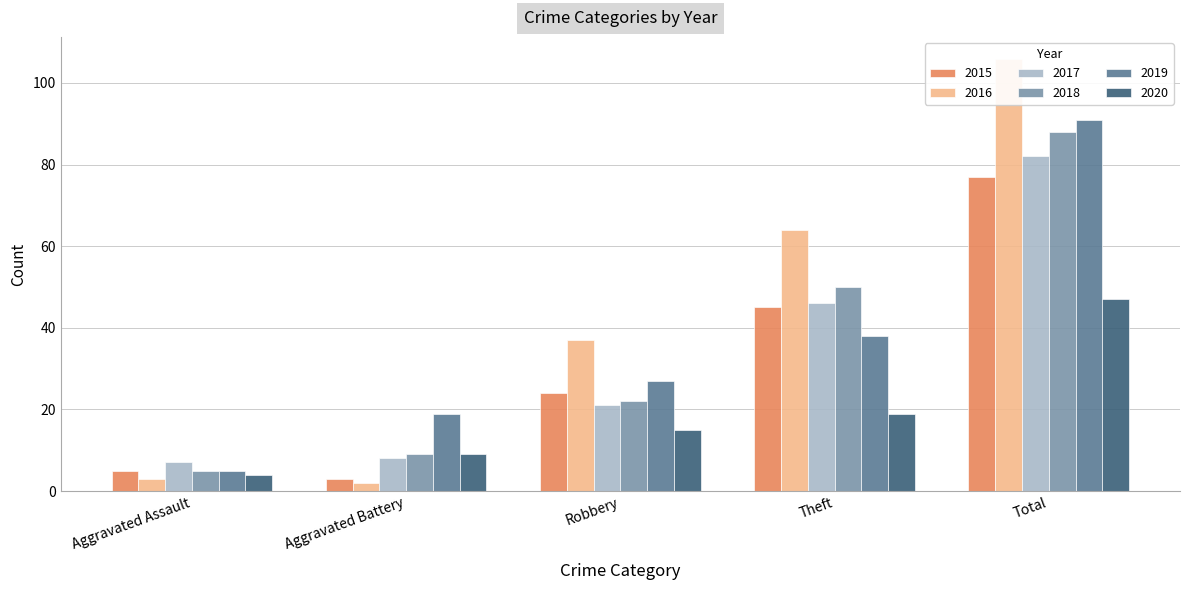

What is the total value across all series at Aggravated Assault?

29